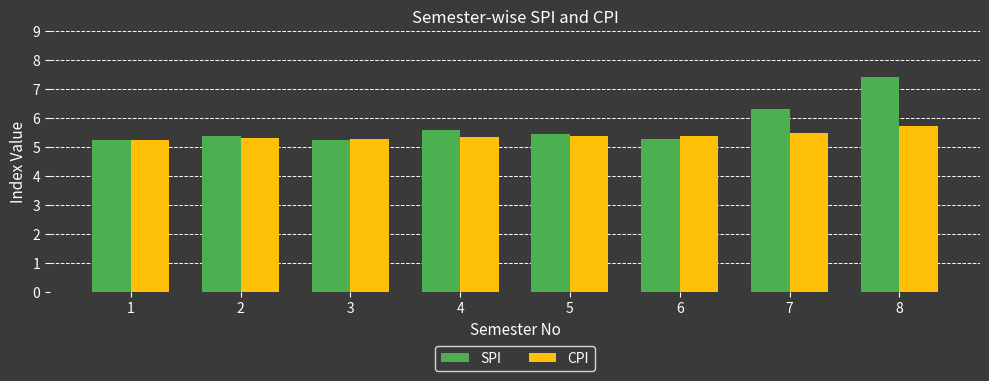

At which category does the chart reach its peak across all series?

8